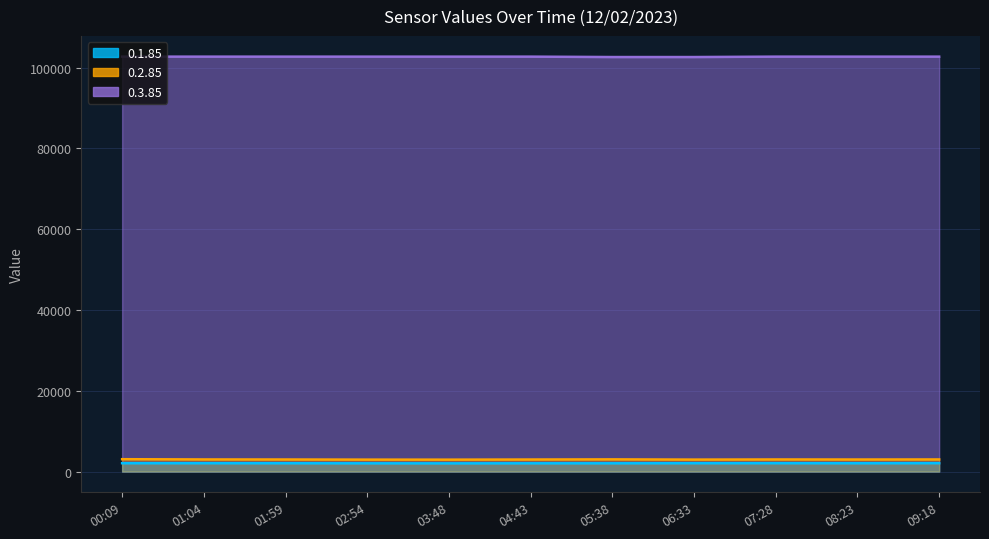

What is the label of the 3rd point from the left?

01:59